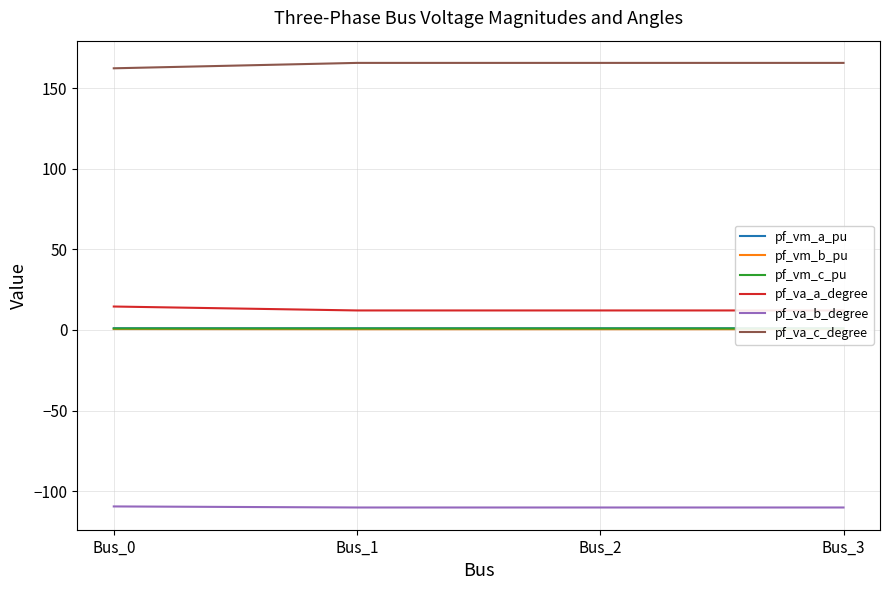

The value of pf_vm_a_pu at Bus_0 is 1.1. True or false?

True